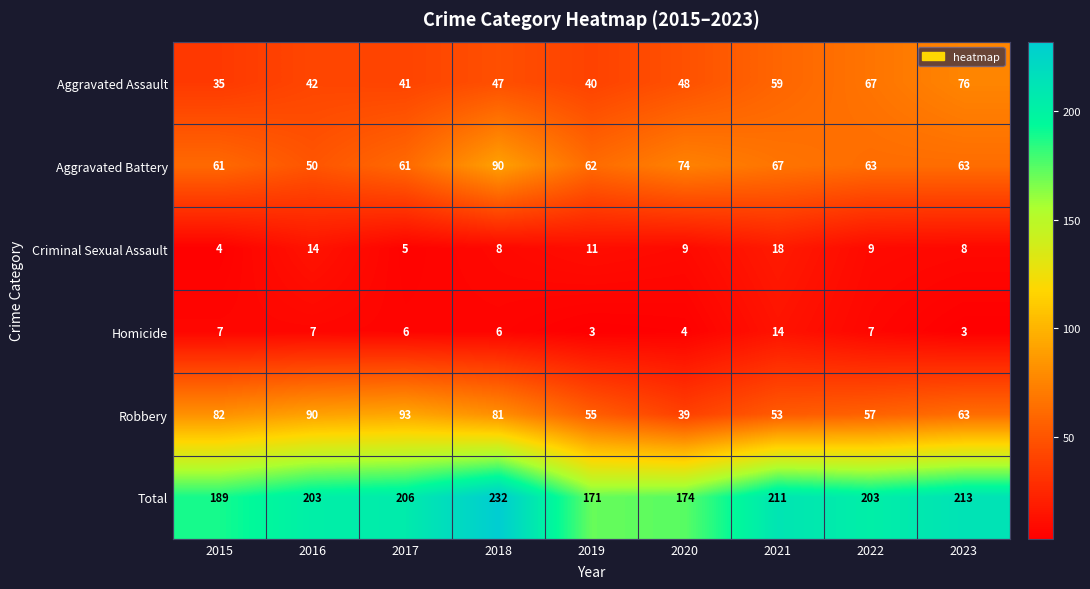

What is the maximum value shown in the chart?

232